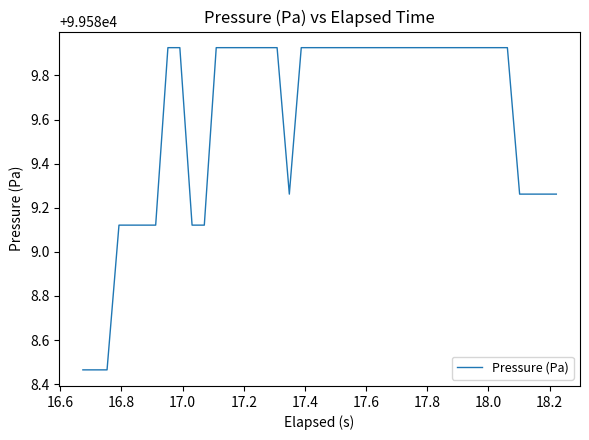

What is the difference between the maximum and minimum values?

1.5